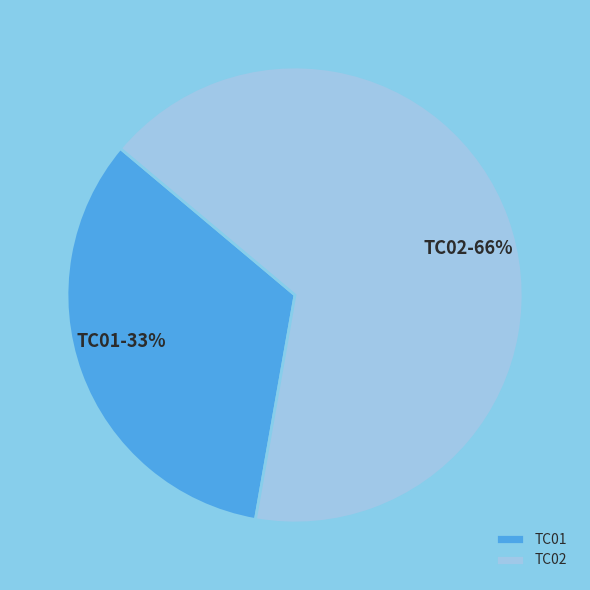

The TC01 slice represents 45% of the pie. True or false?

False